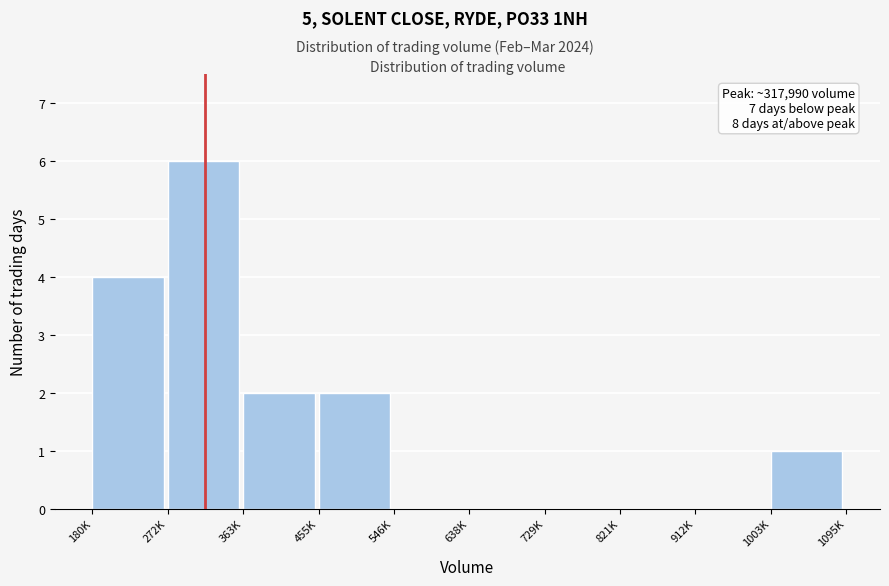

Reading right to left, transcribe all the data shown in this chart.

1003K=1	912K=0	821K=0	729K=0	638K=0	546K=0	455K=2	363K=2	272K=6	180K=4